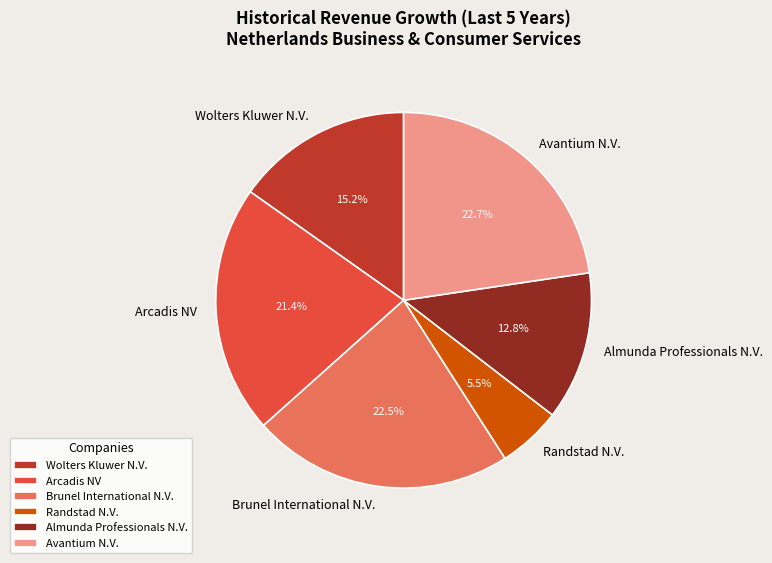

Count the number of slices in the pie.

6